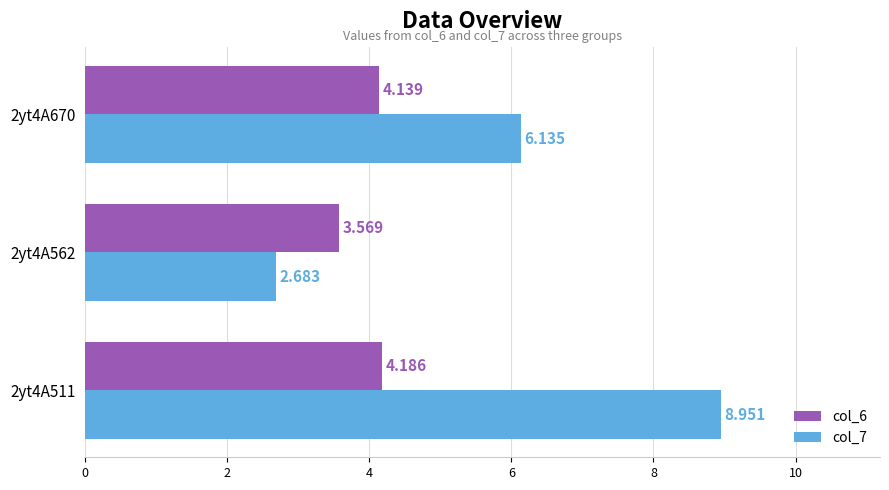

What is the difference between the second highest and minimum values in the col_7 series?

3.5